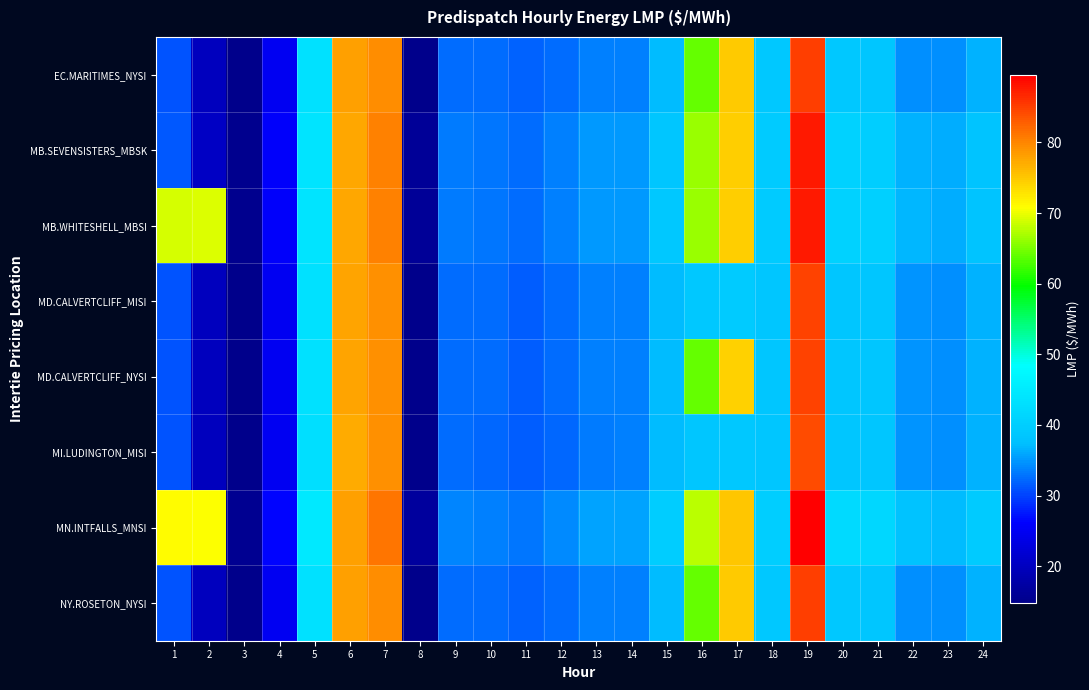

Which series has the widest spread of values?

MN.INTFALLS_MNSI